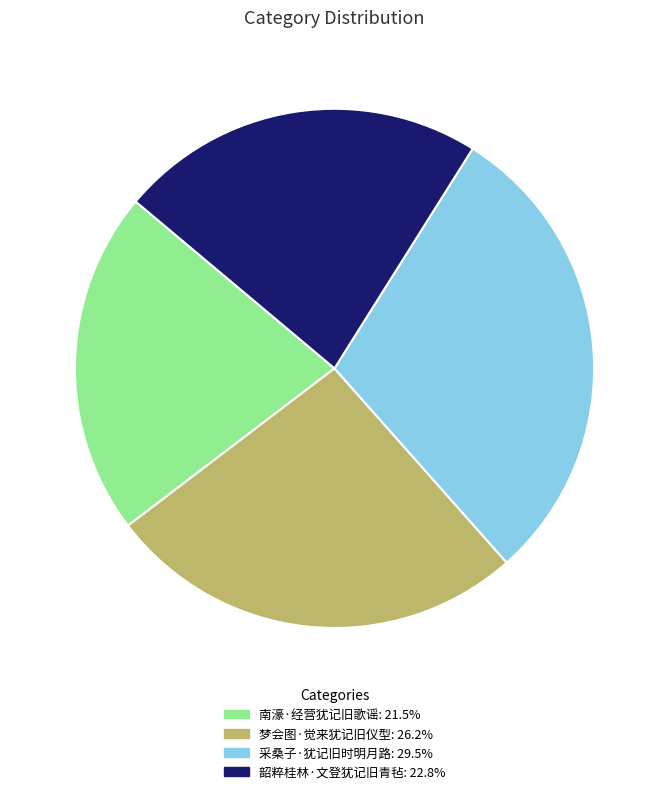

How many slices are in this pie chart?

4